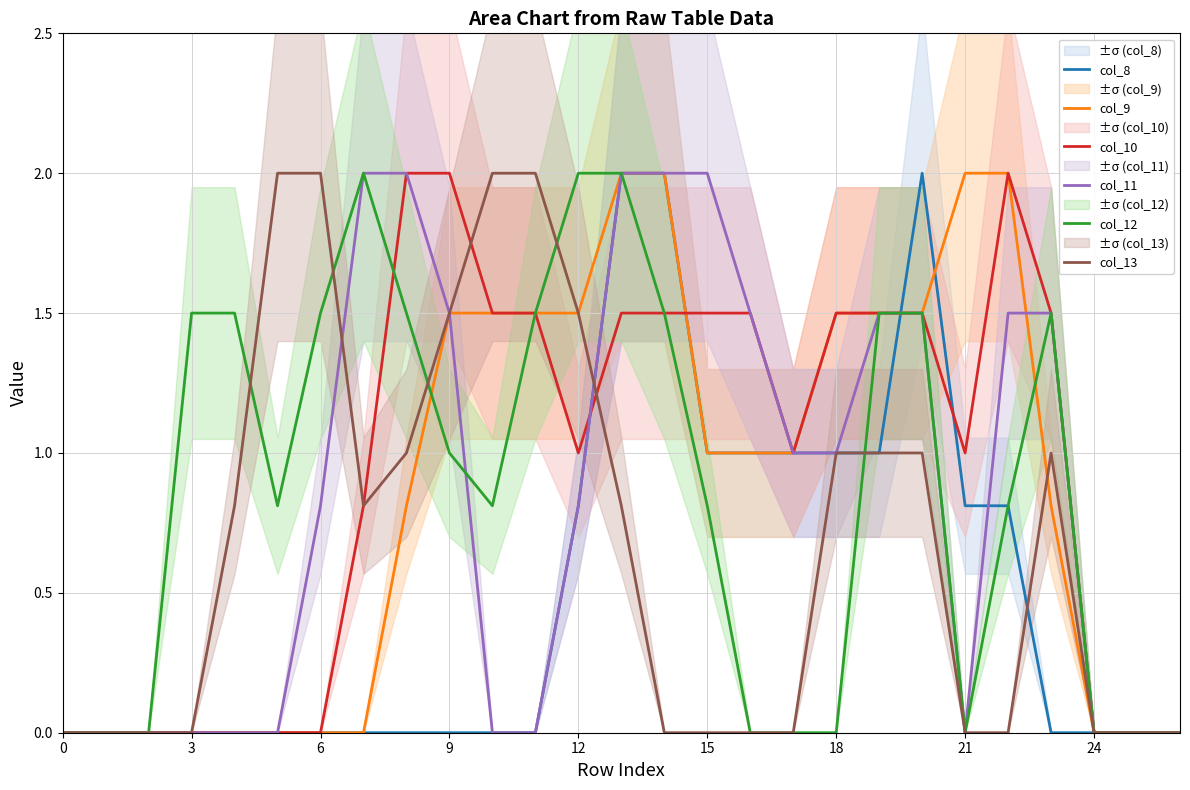

The value of col_9 at 0 is 0.0. True or false?

True